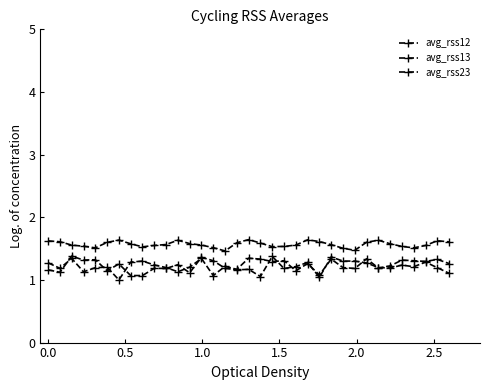

Rank the series by their maximum value, from highest to lowest.

avg_rss12, avg_rss13, avg_rss23